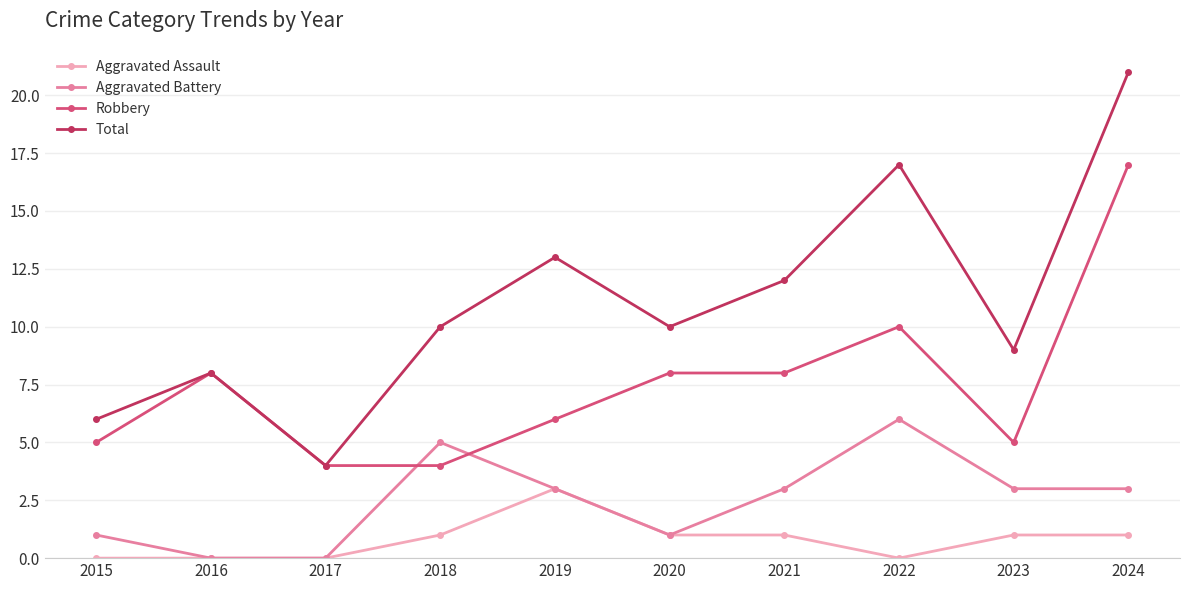

What is the total value across all series at 2023?

18